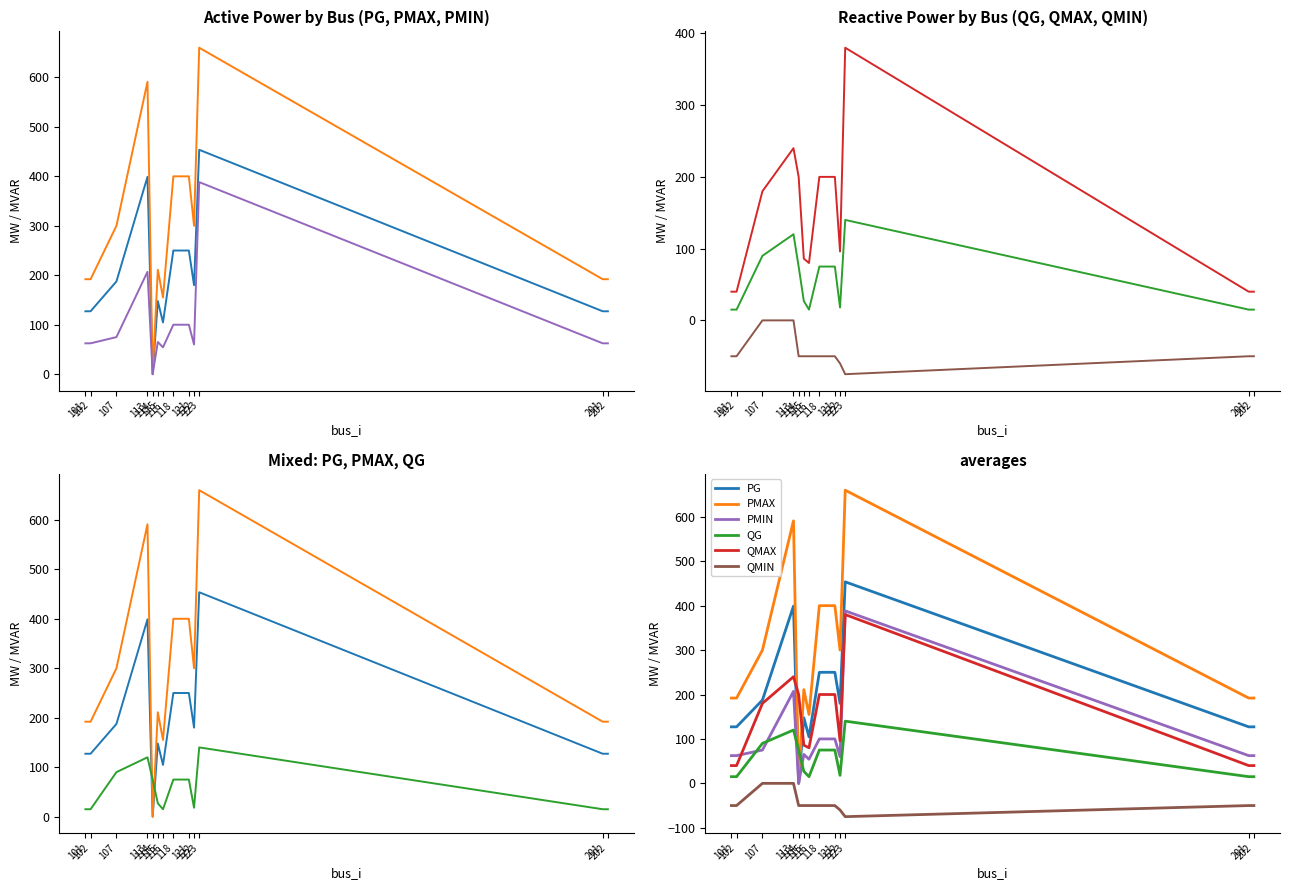

Where does the PMAX series first go above 211?

107